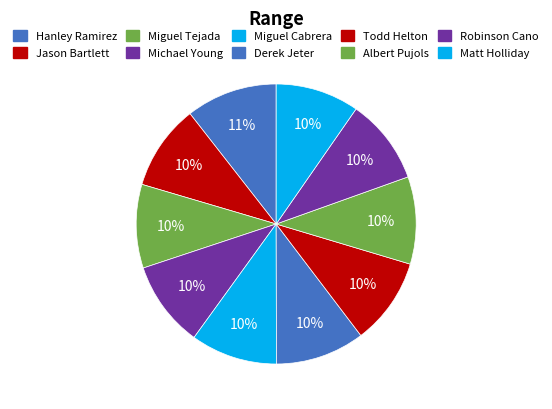

Rank the categories by value from lowest to highest.

Miguel Tejada, Matt Holliday, Jason Bartlett, Robinson Cano, Michael Young, Miguel Cabrera, Todd Helton, Albert Pujols, Derek Jeter, Hanley Ramirez